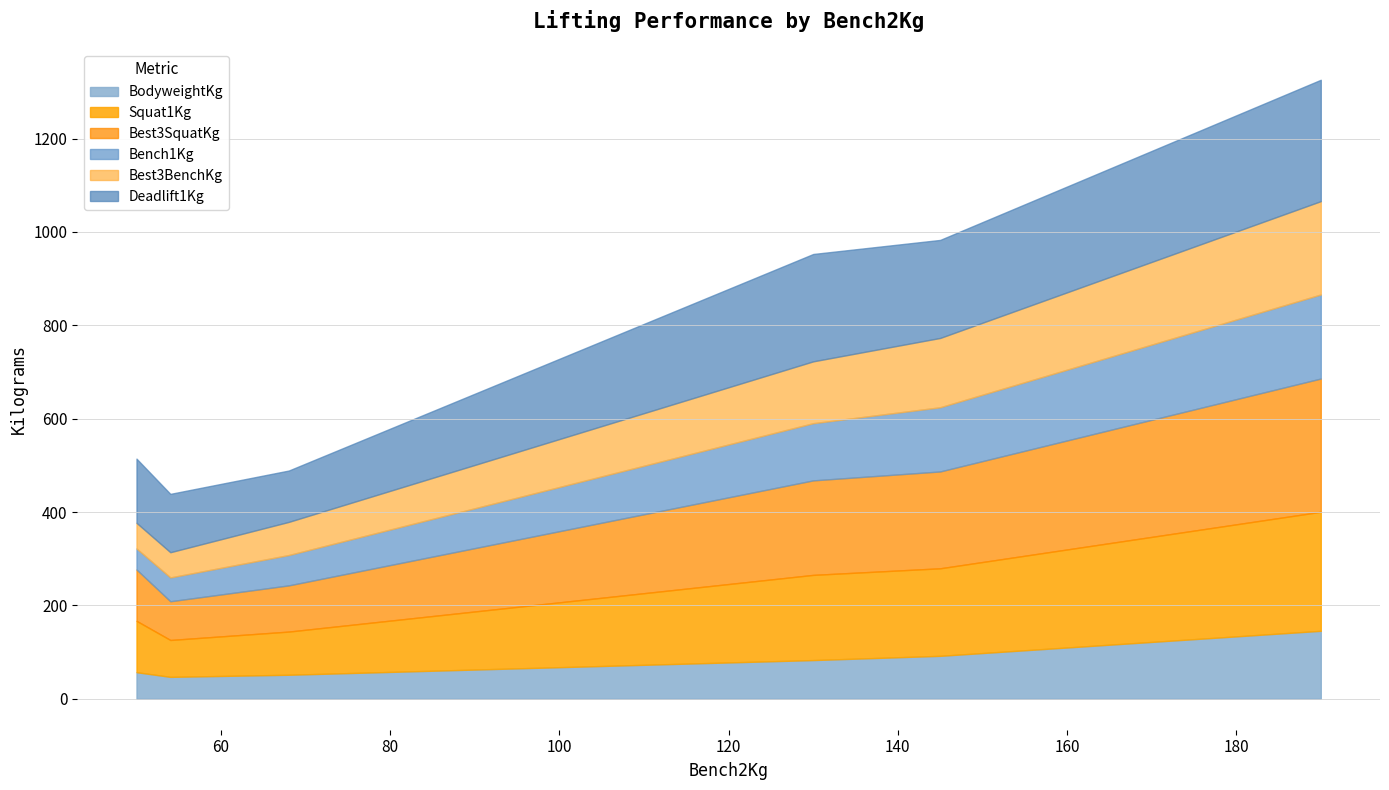

What value does the Best3SquatKg series have at 68?

99.0